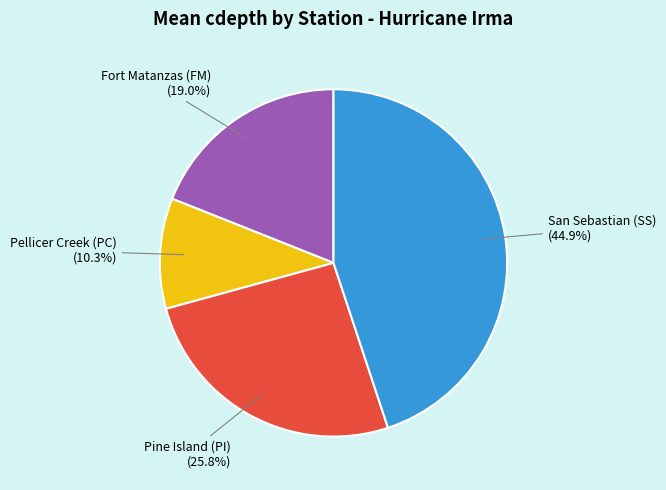

To the nearest percent, what is the average slice percentage?

25%